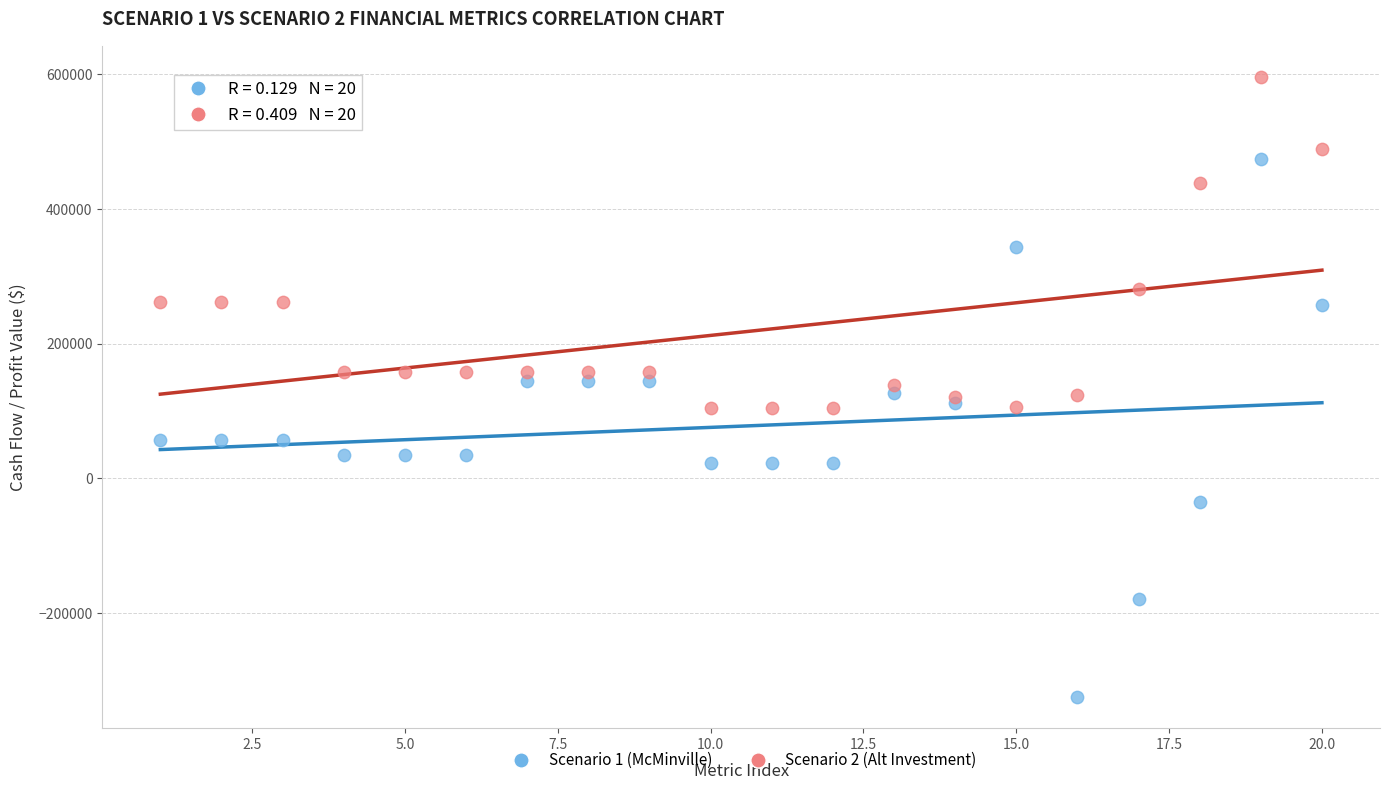

What are all the series names shown in the legend?

Scenario 1 (McMinville), Scenario 2 (Alt Investment)